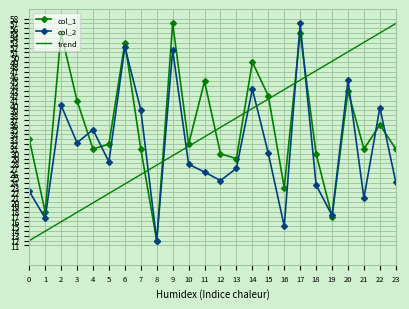

Which category has the highest value in the col_1 series?

9